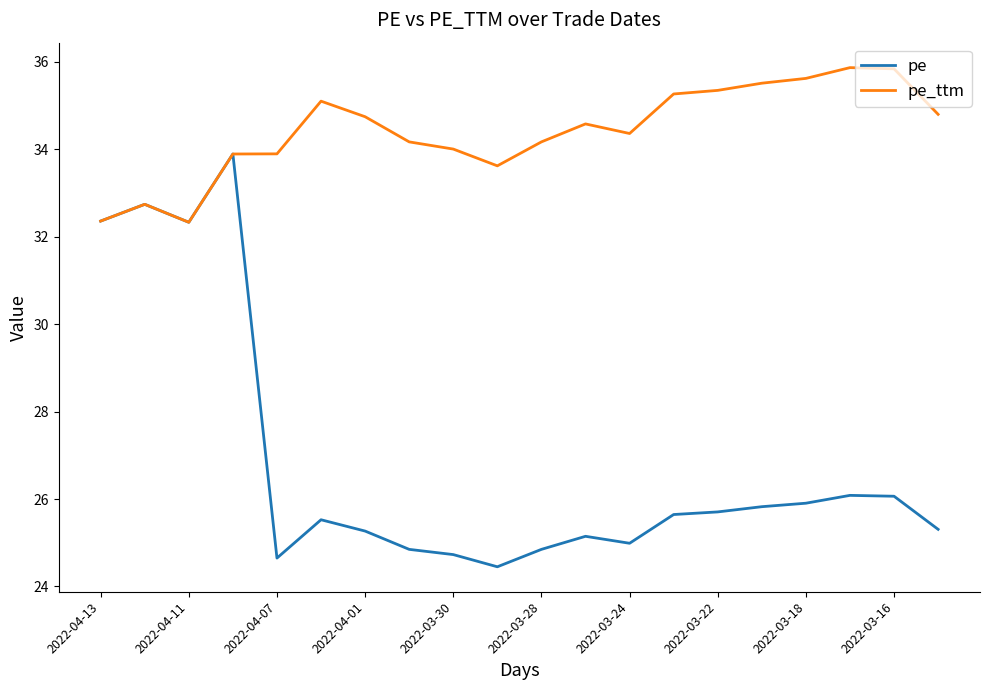

Which series has the largest total across all categories?

pe_ttm